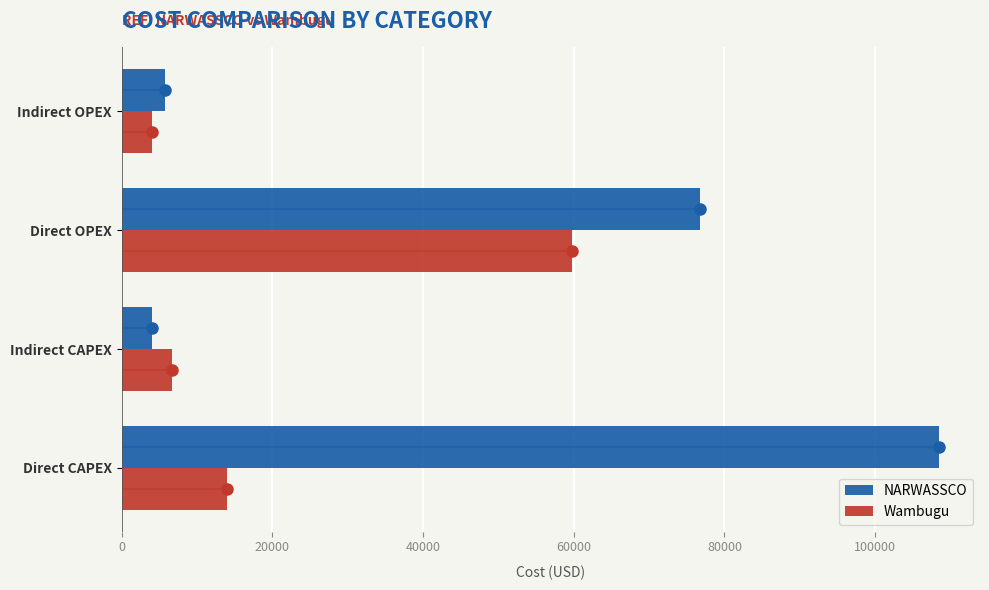

Are the bars horizontal?

Yes